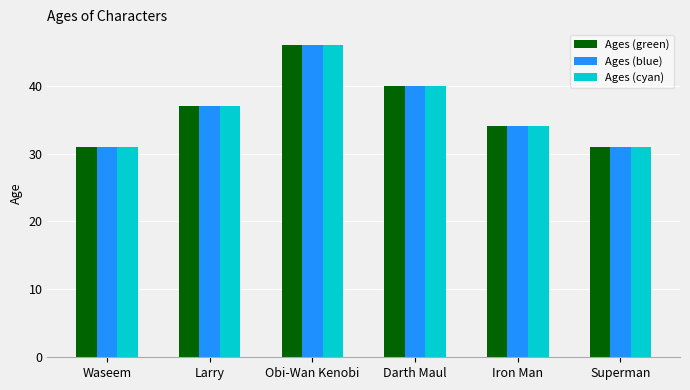

At which label is Ages (cyan) closest to 38?

Larry